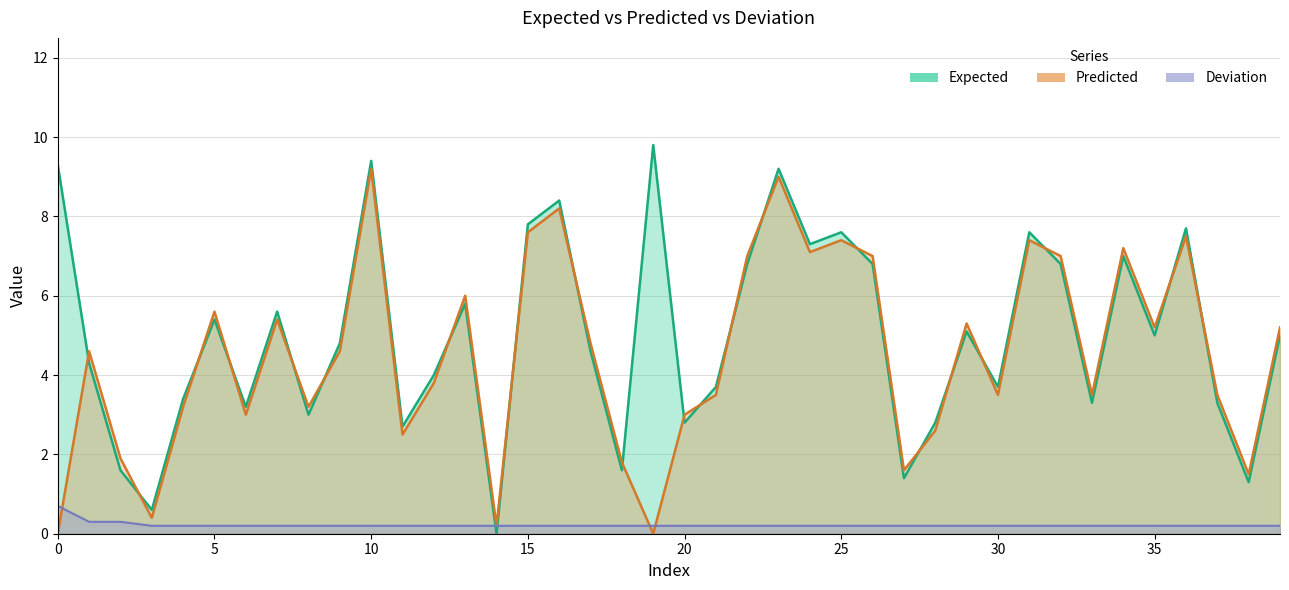

How many times do Deviation and Predicted cross each other?

3